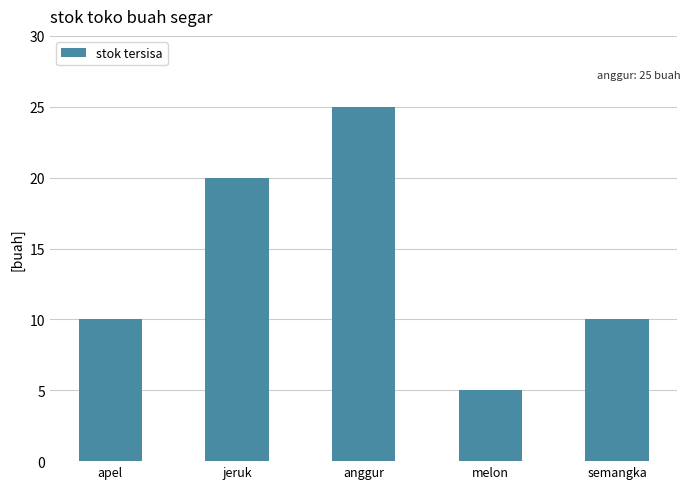

Between apel and melon, which is larger?

apel